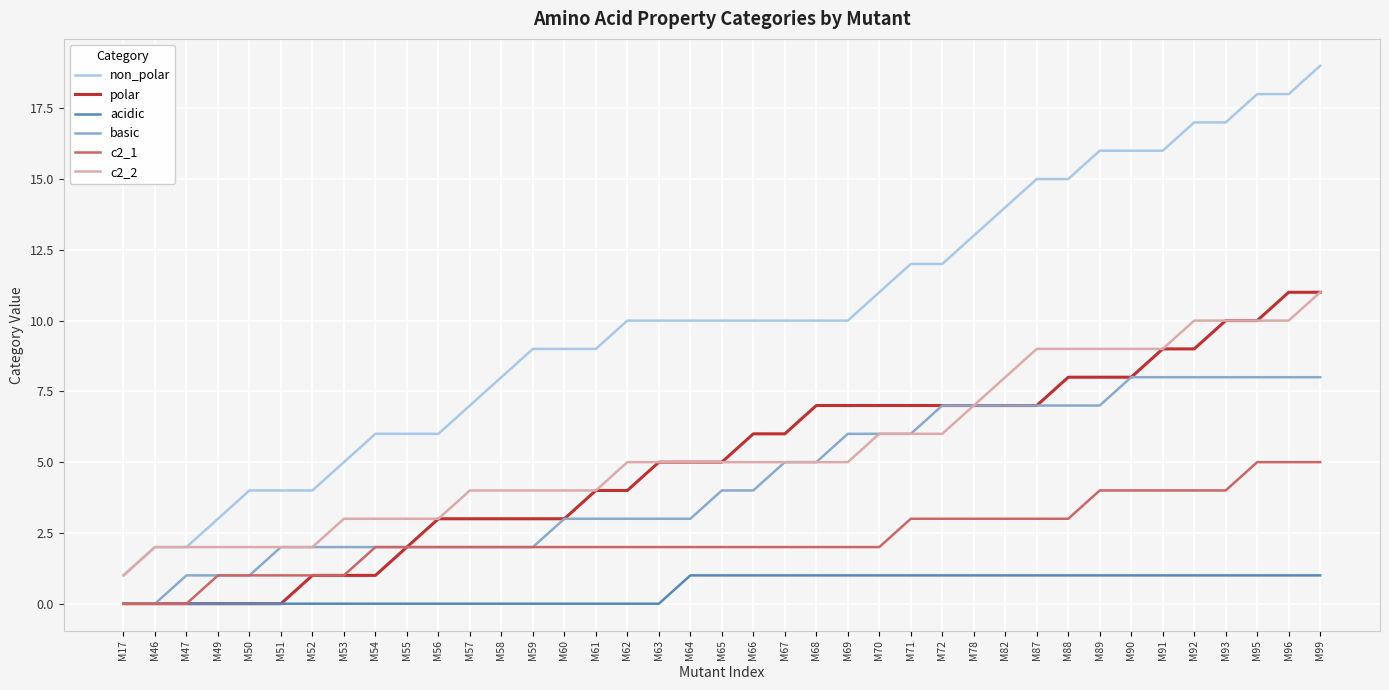

What is the difference between the maximum and second lowest values in the acidic series?

1